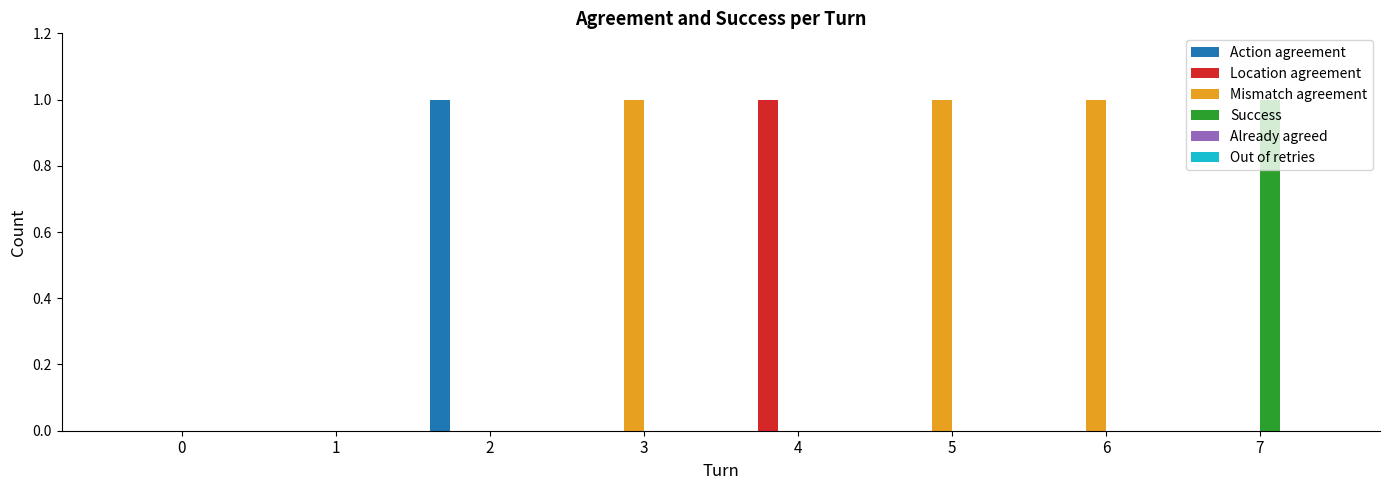

Which series has the largest total across all categories?

Mismatch agreement